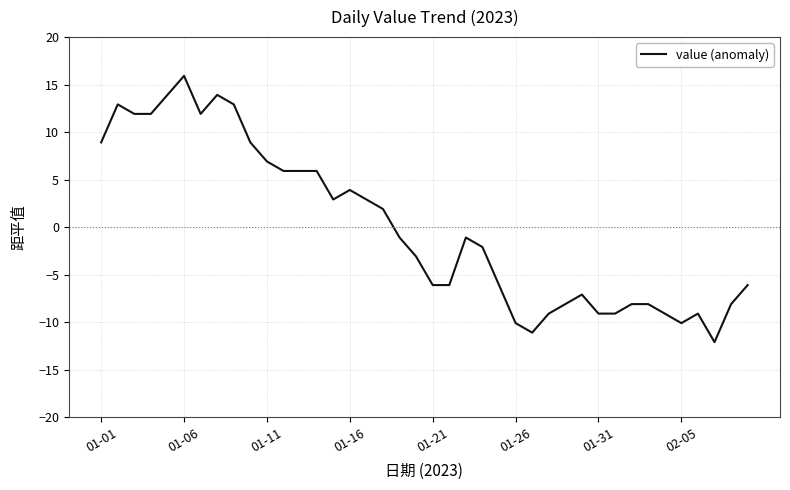

What is the difference between the maximum and minimum values?

28.0